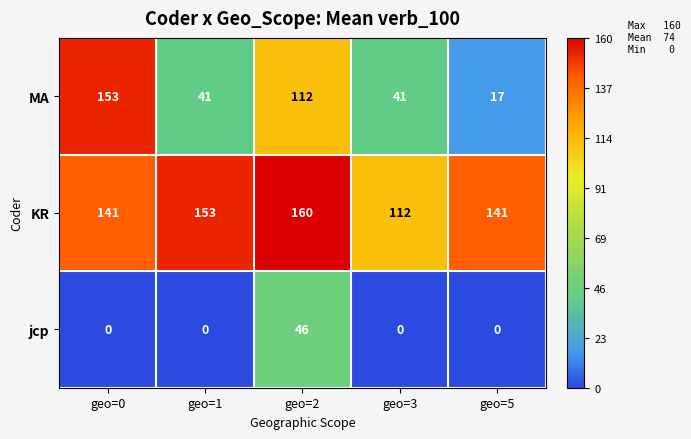

At which label does KR reach its minimum?

geo=3